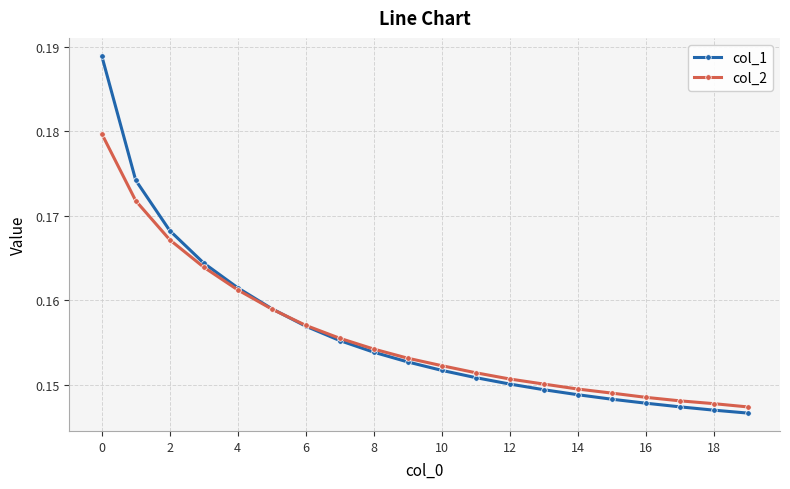

How many lines are shown in the chart?

2